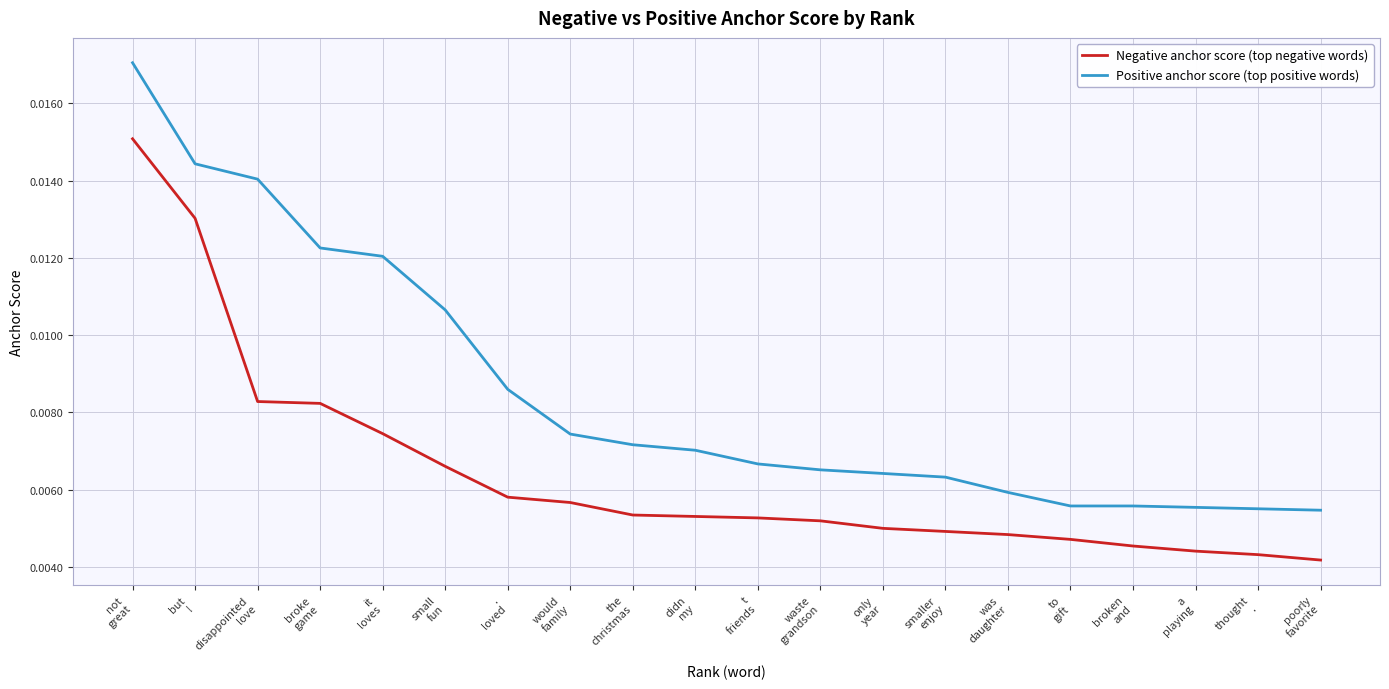

True or false: Negative anchor score (top negative words) and Positive anchor score (top positive words) intersect in this chart.

False